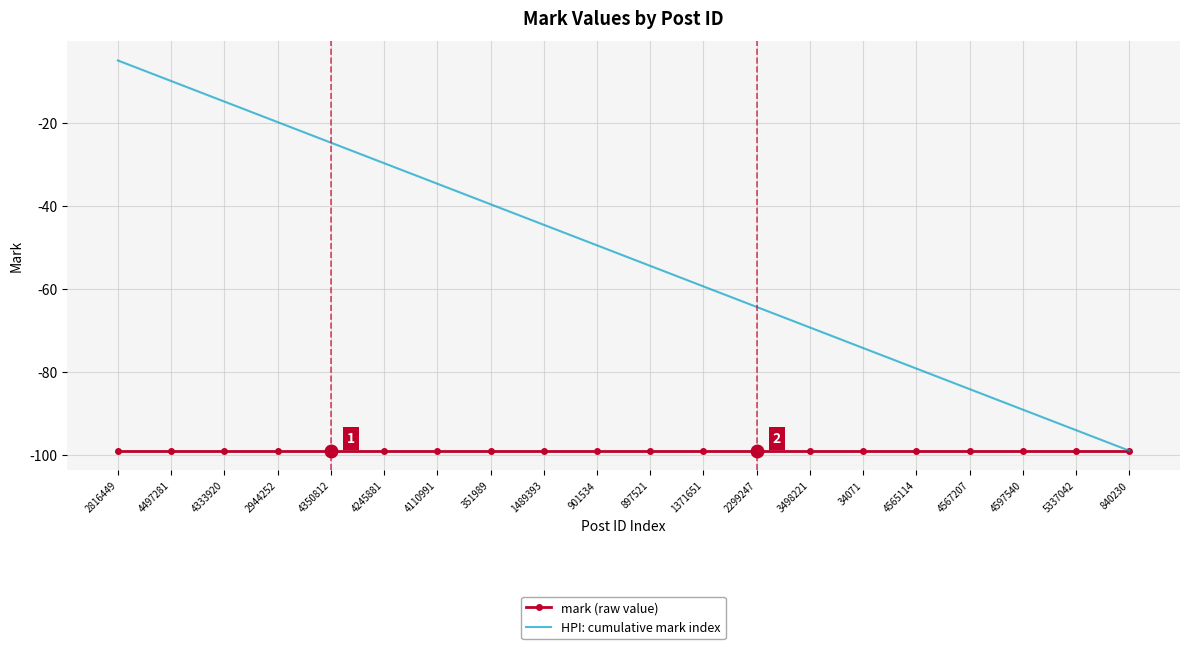

Rank the series by their average value, from lowest to highest.

mark (raw value), HPI: cumulative mark index